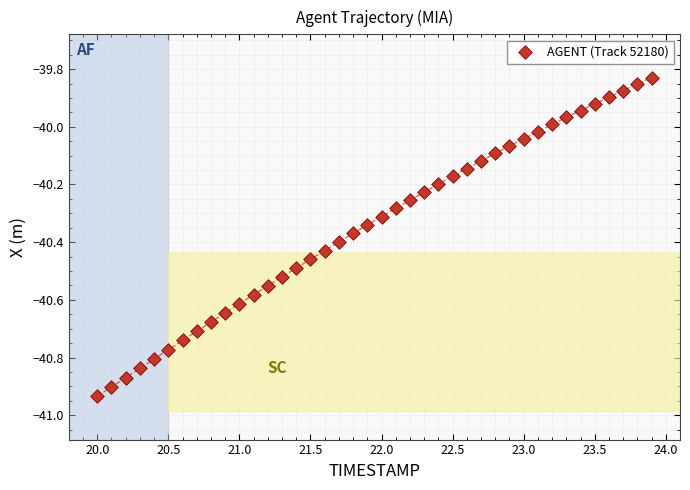

What is the range of X values (max minus min)?

3.9